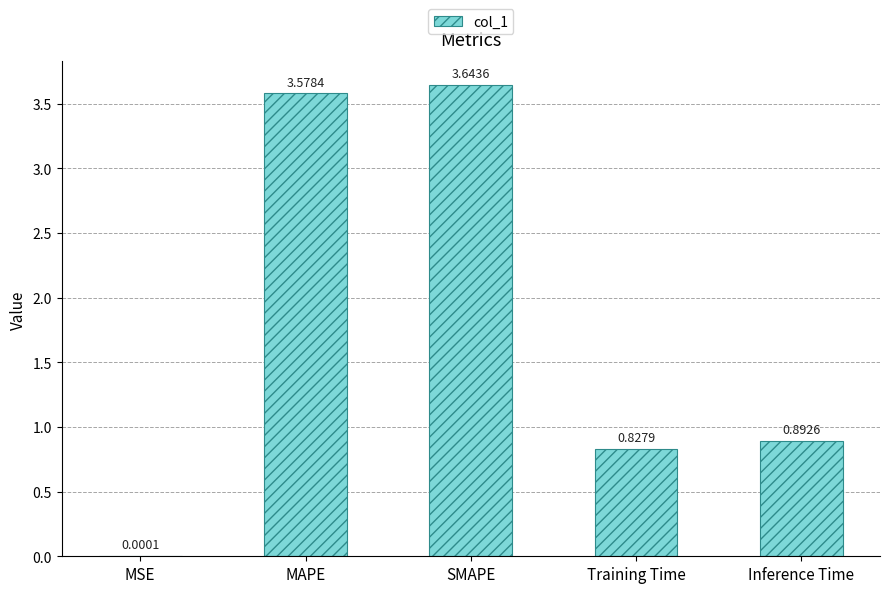

At which category does the chart reach its peak across all series?

SMAPE